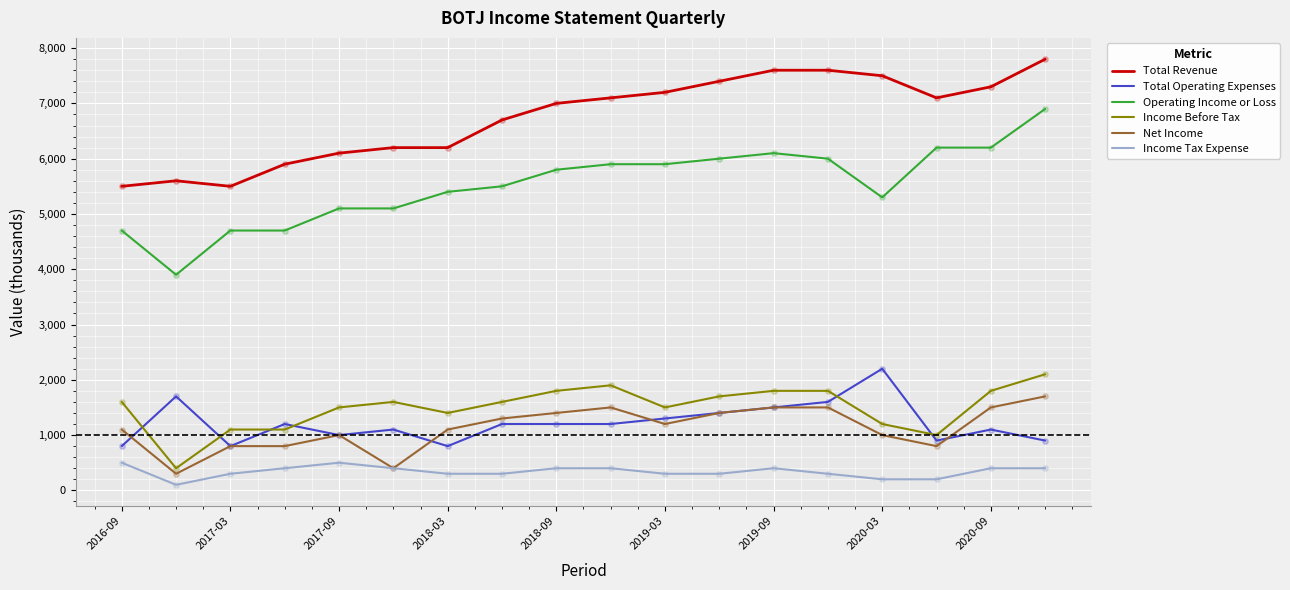

What are all the series names shown in the legend?

Total Revenue, Total Operating Expenses, Operating Income or Loss, Income Before Tax, Net Income, Income Tax Expense